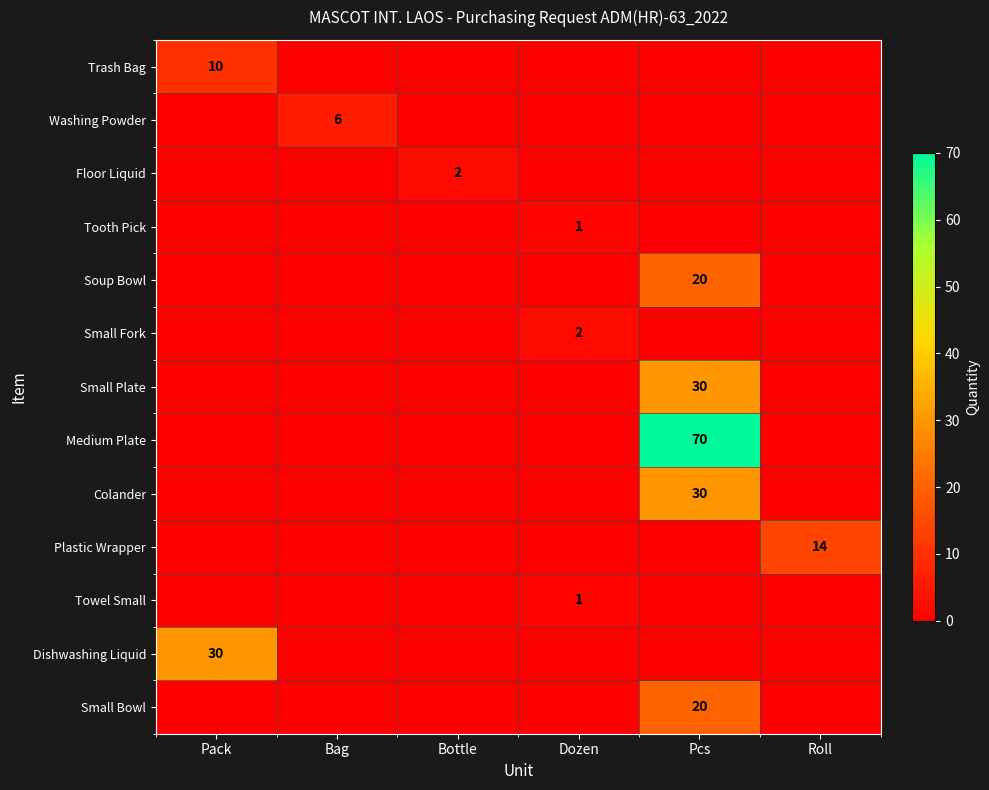

Is it true that Colander equals 30 at Pcs?

True